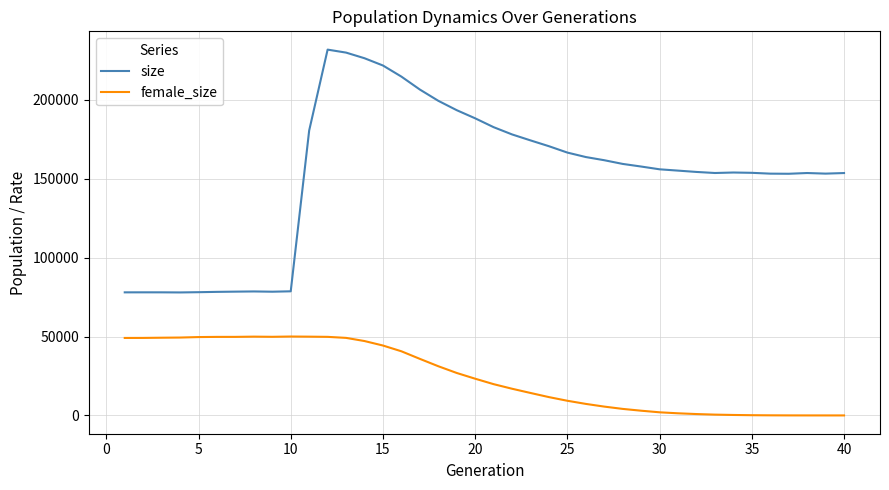

Which series has the largest range (max minus min)?

size